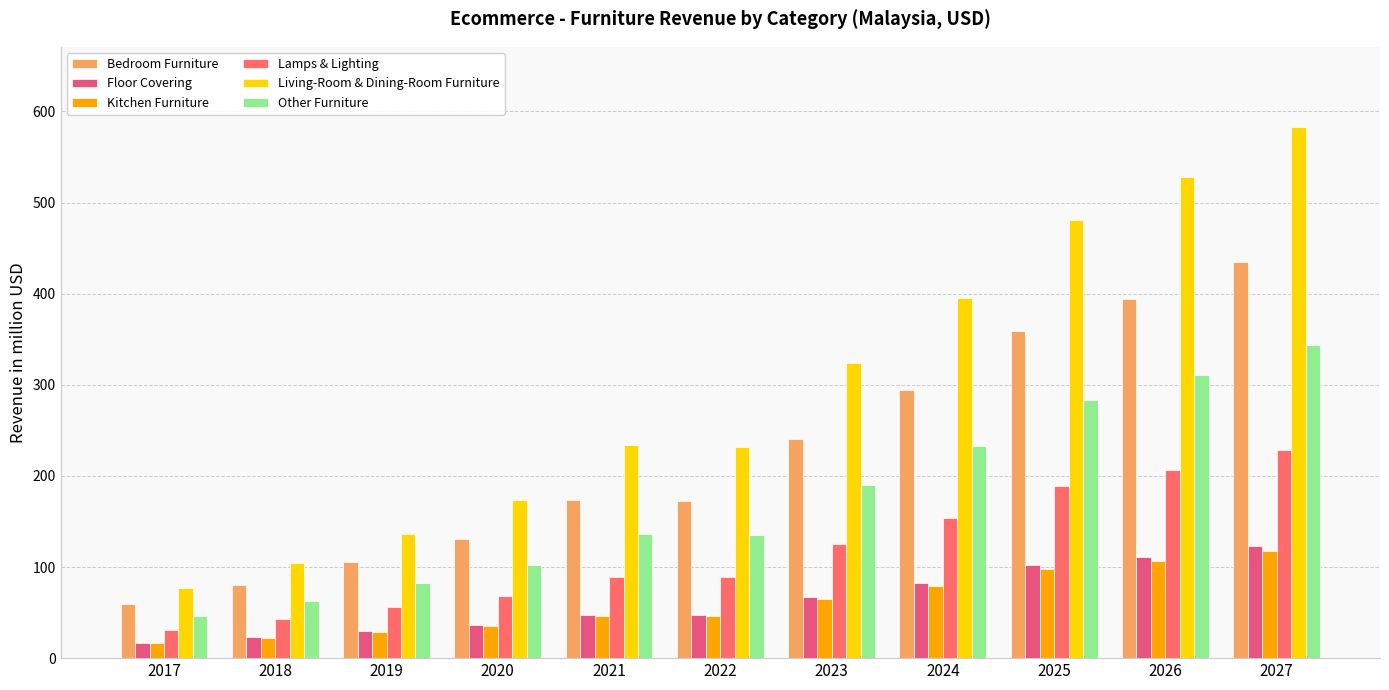

True or false: Other Furniture has a value of 135.7 at 2022.

True